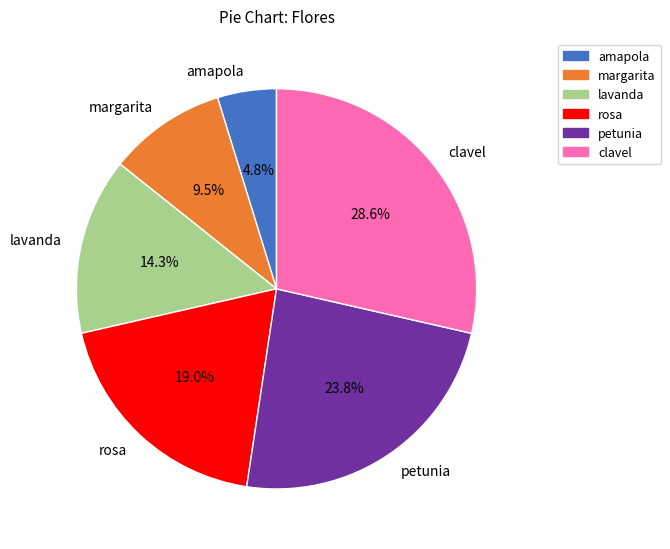

Between margarita and petunia, which is larger?

petunia